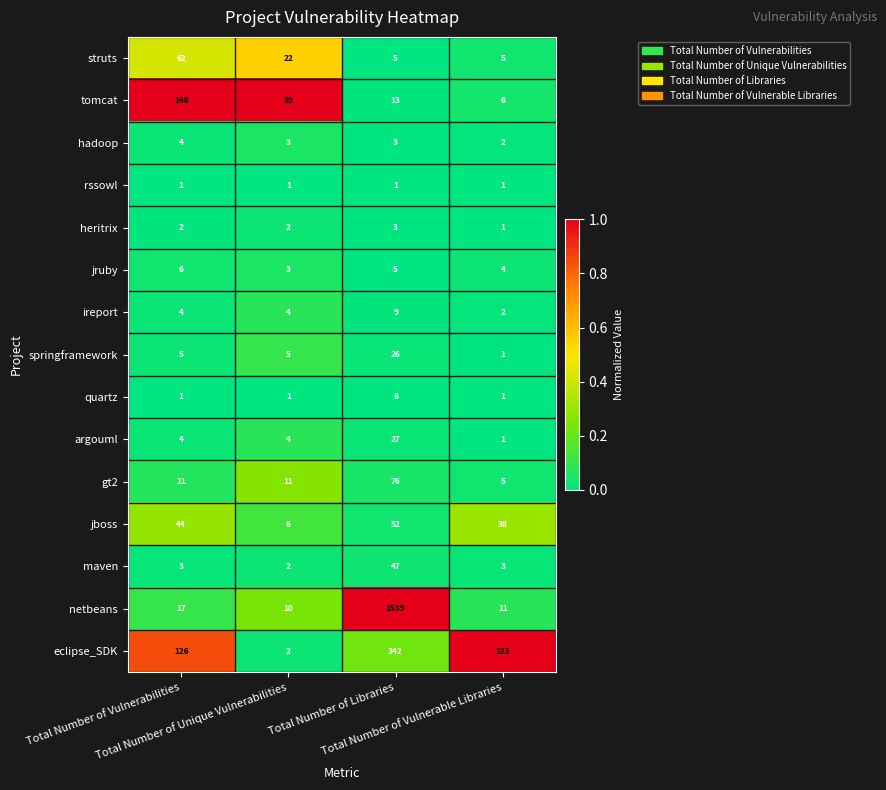

What is the spread (max minus min) of values at Total Number of Vulnerabilities?

147